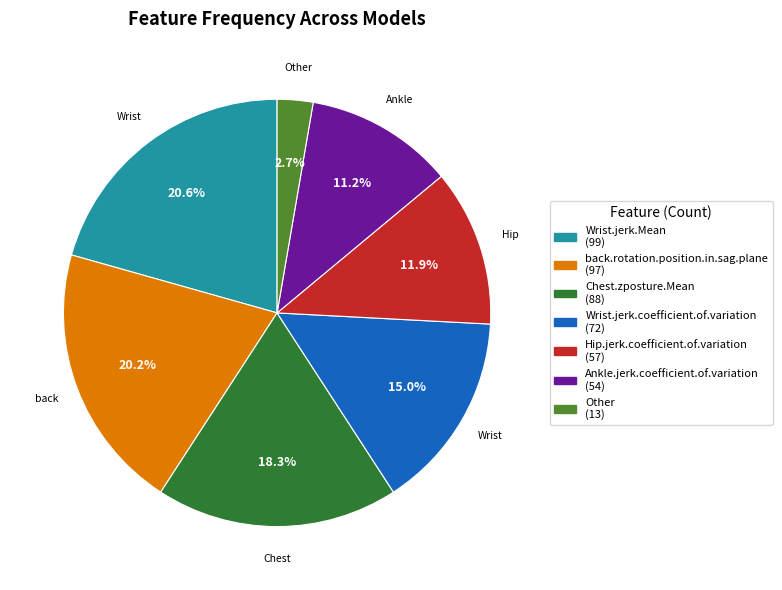

Does any single category account for the majority?

No